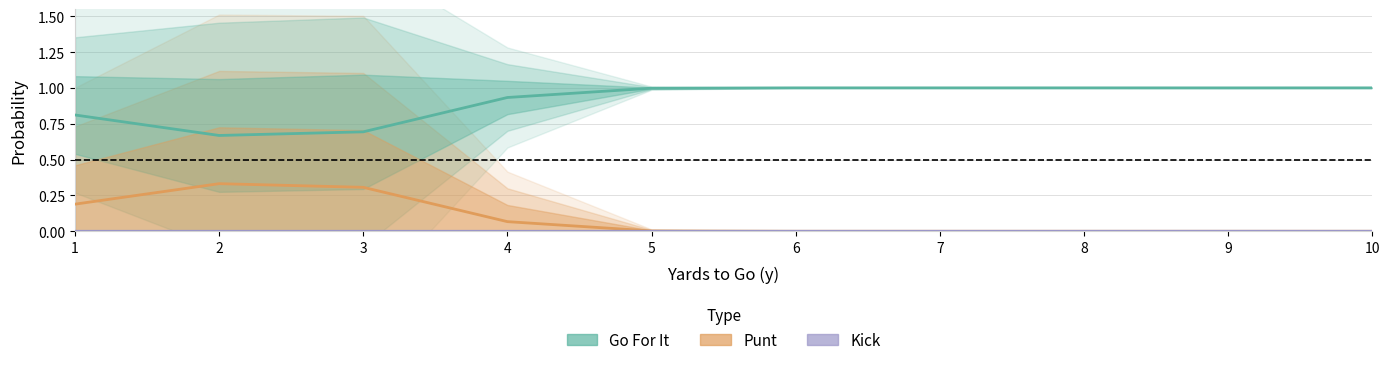

The value of Go For It at 6 is 1.0. True or false?

True